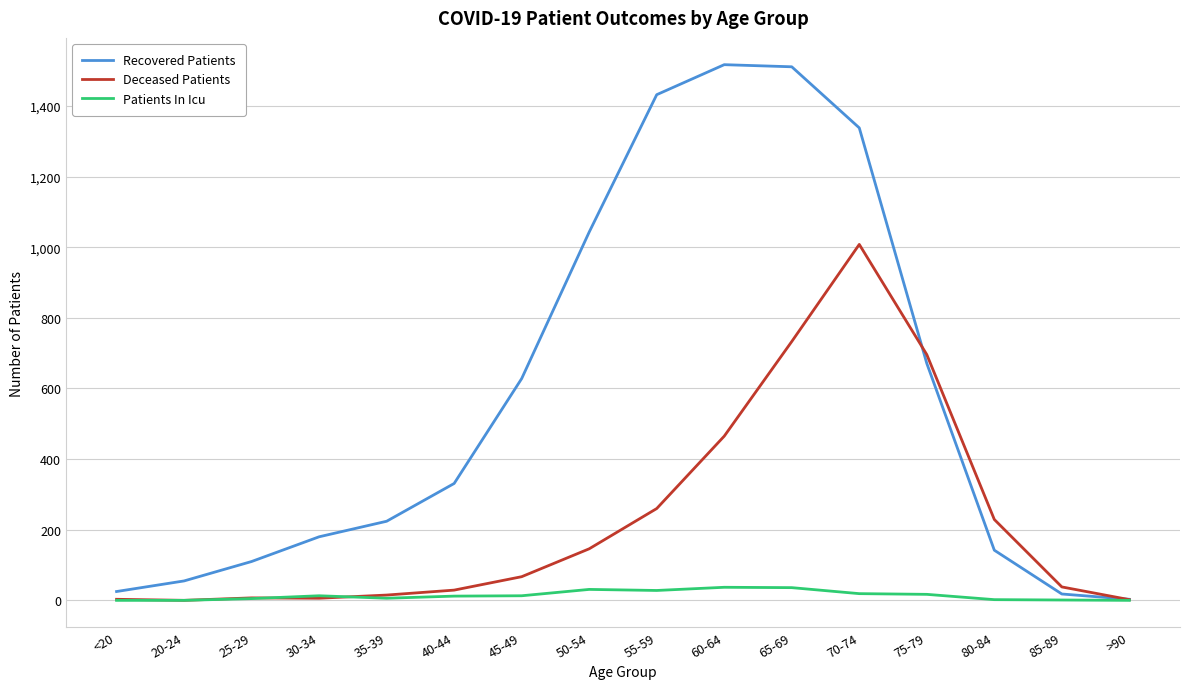

The Recovered Patients series shows 1432 at 55-59. True or false?

True